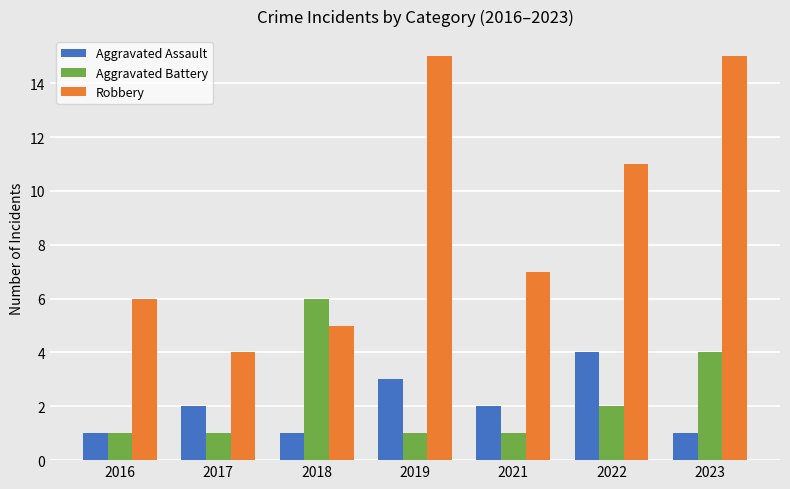

How many groups of bars are there?

7